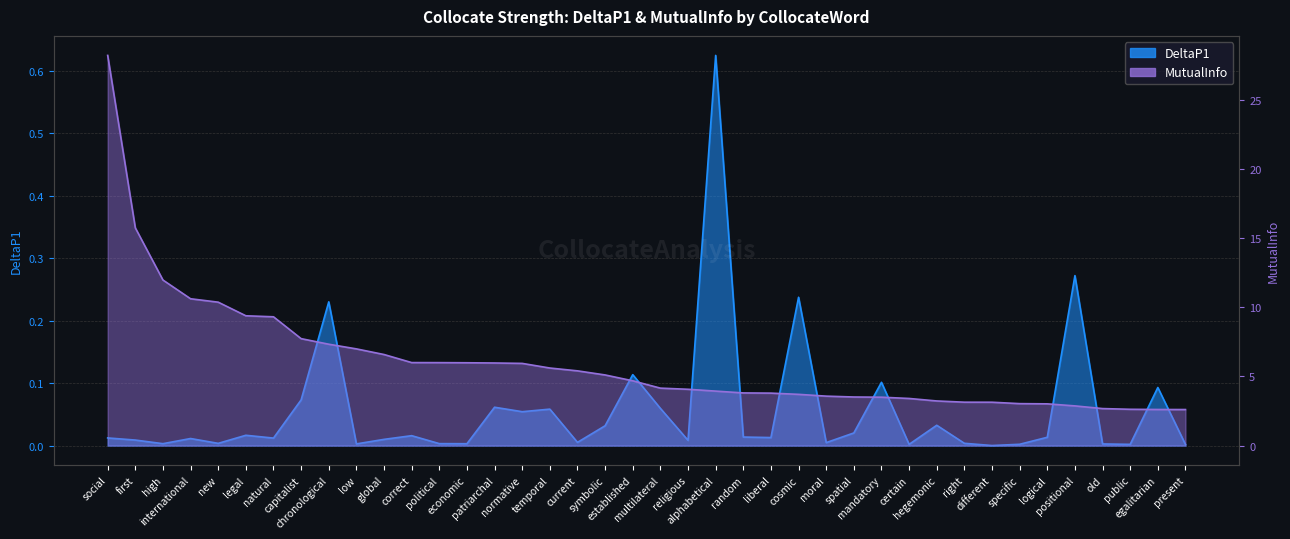

Which category has the highest value in the DeltaP1 series?

alphabetical